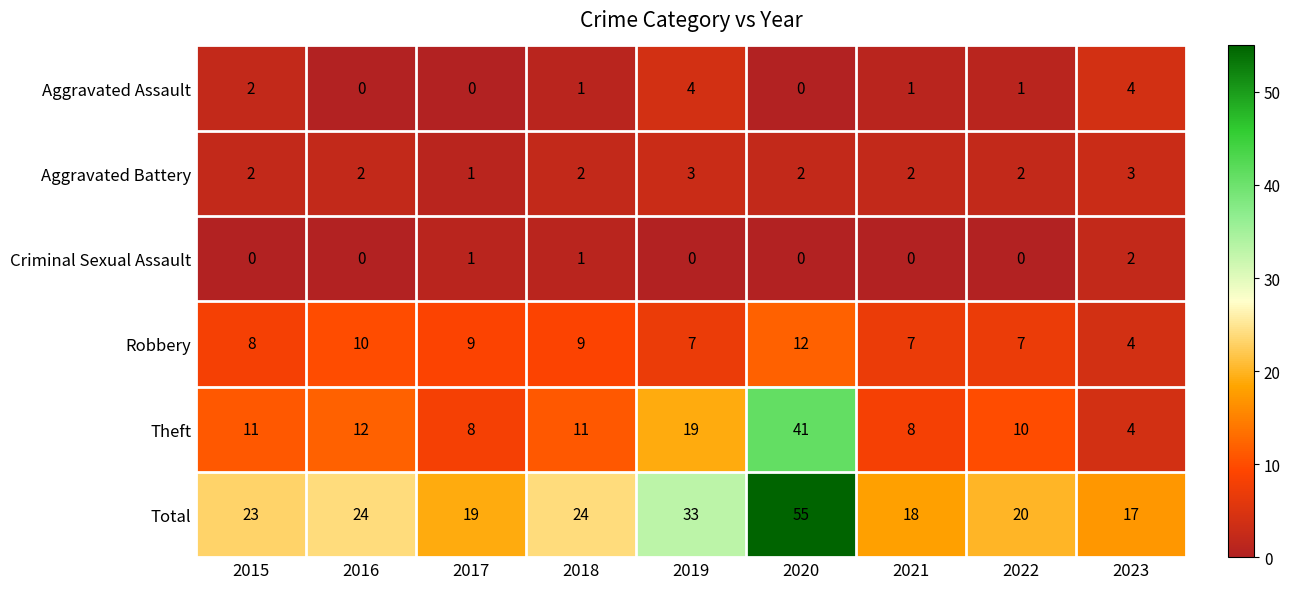

What is the total value across all series at 2017?

38